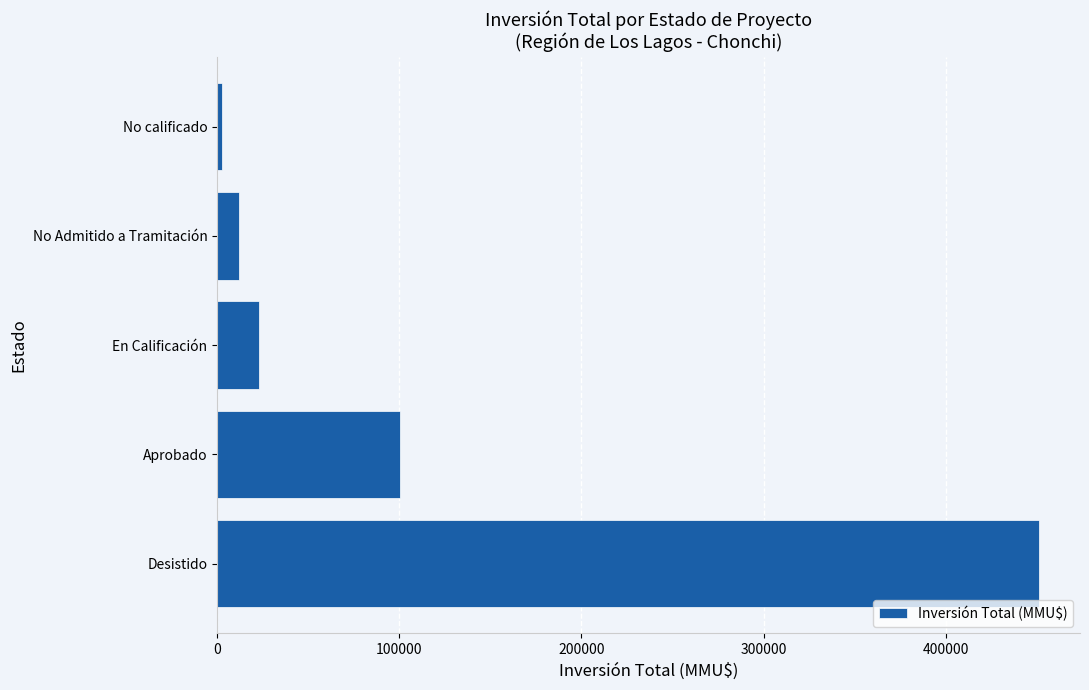

Is it true that the value at En Calificación is 23000?

True